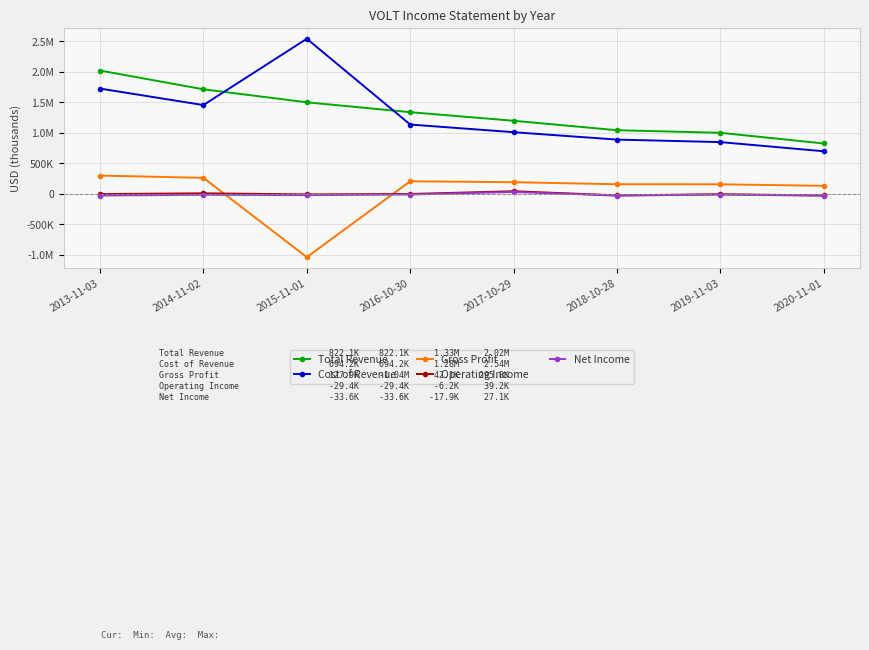

What is the total value across all series at 2020-11-01?

1581200